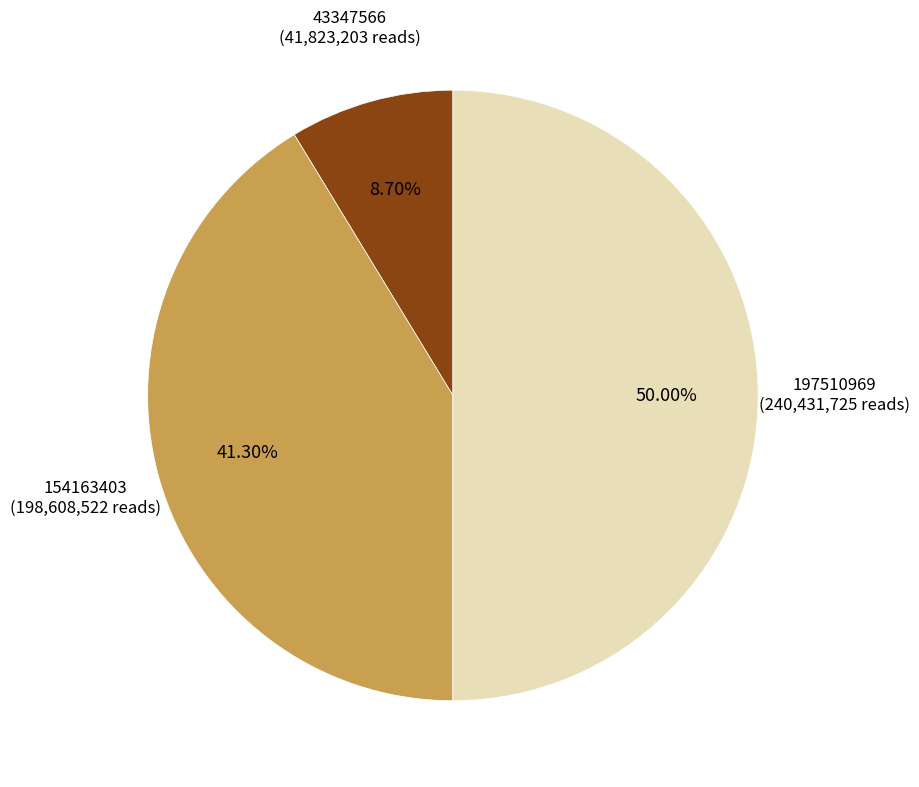

Count the number of slices in the pie.

3